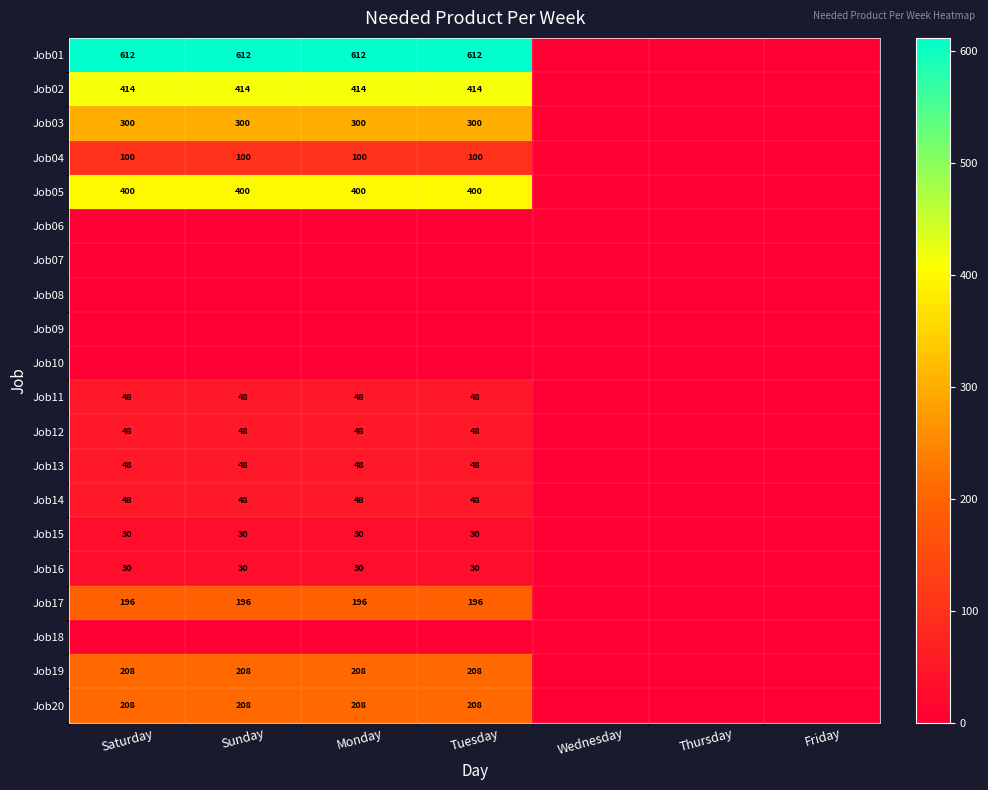

True or false: Job03 has a value of 168 at Sunday.

False